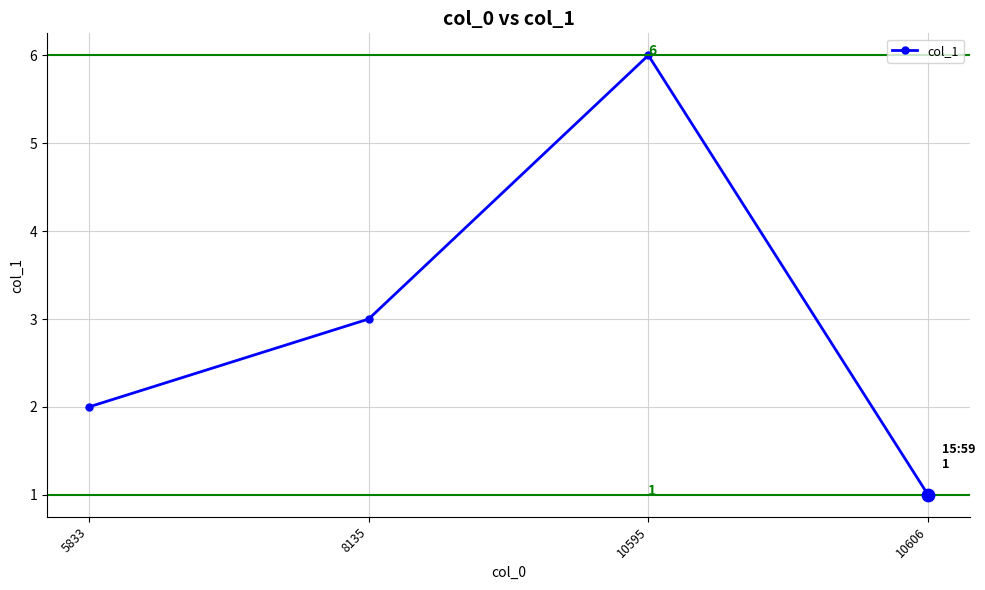

Which has a higher value, 5833 or 10595?

10595